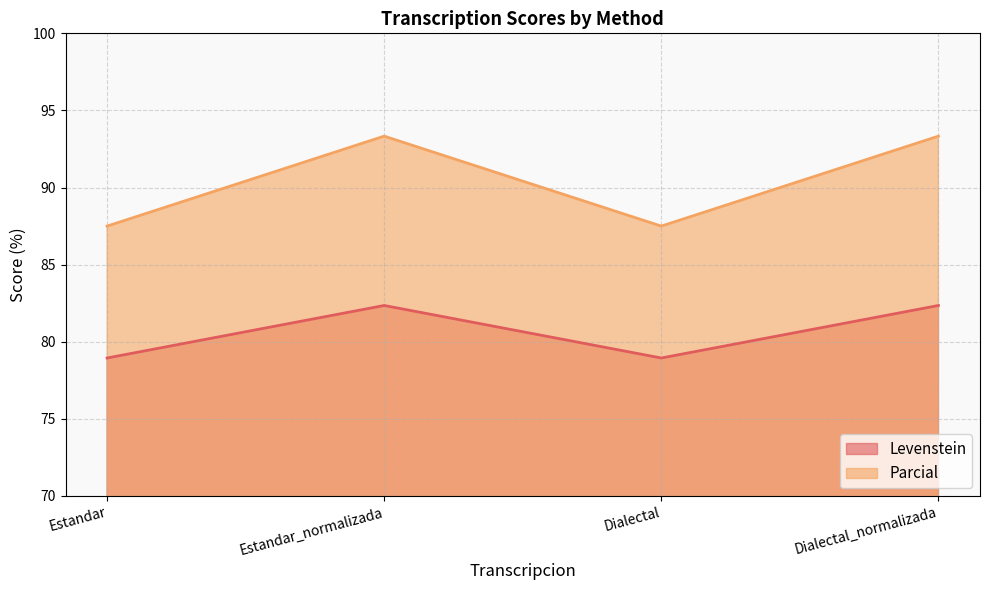

How many interior local valleys does the Parcial series have?

1